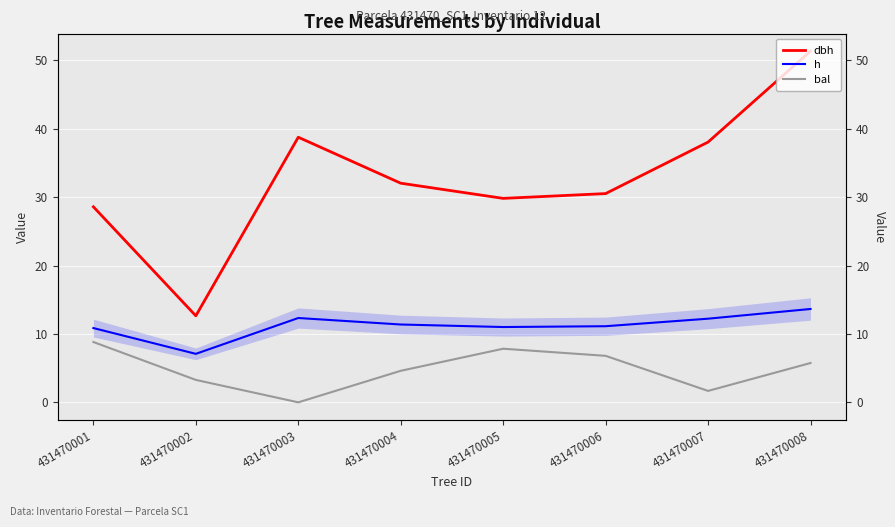

Reading left to right, what are all the values shown in this chart?

dbh: 431470001=28.6	431470002=12.7	431470003=38.8	431470004=32.0	431470005=29.8	431470006=30.5	431470007=38.0	431470008=51.4
h: 431470001=10.9	431470002=7.1	431470003=12.3	431470004=11.4	431470005=11.0	431470006=11.1	431470007=12.2	431470008=13.7
bal: 431470001=8.8	431470002=3.3	431470003=0.0	431470004=4.6	431470005=7.8	431470006=6.8	431470007=1.7	431470008=5.8